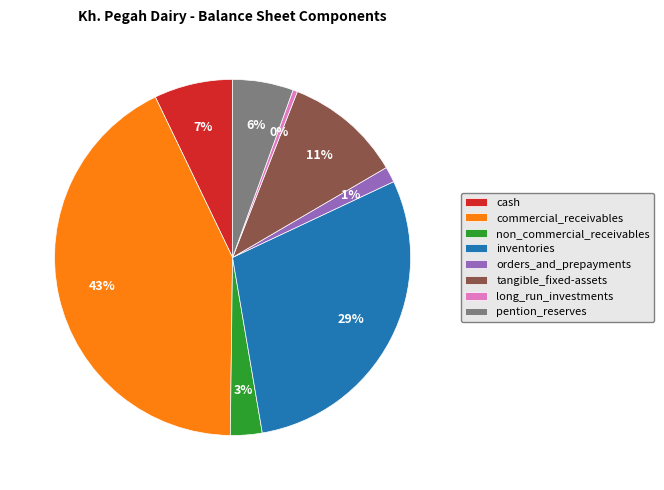

Is it true that cash is 7% of the pie?

True